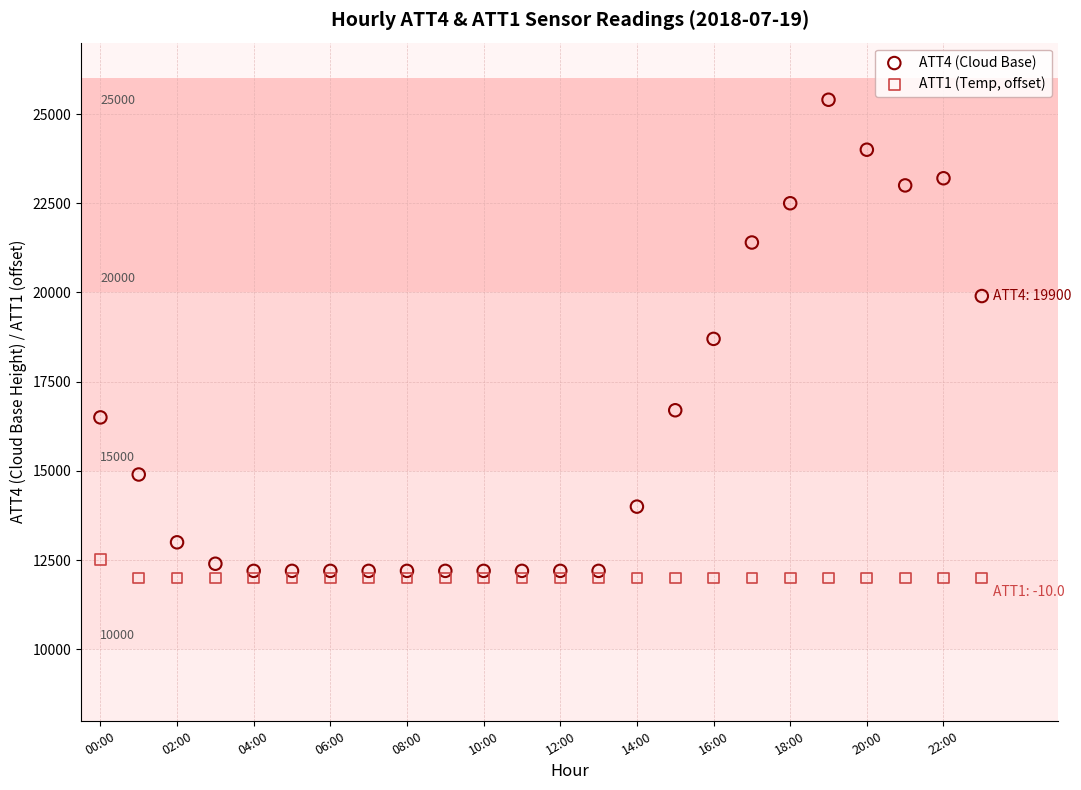

Across all data points, what is the range of Y values (max minus min)?

13400.0